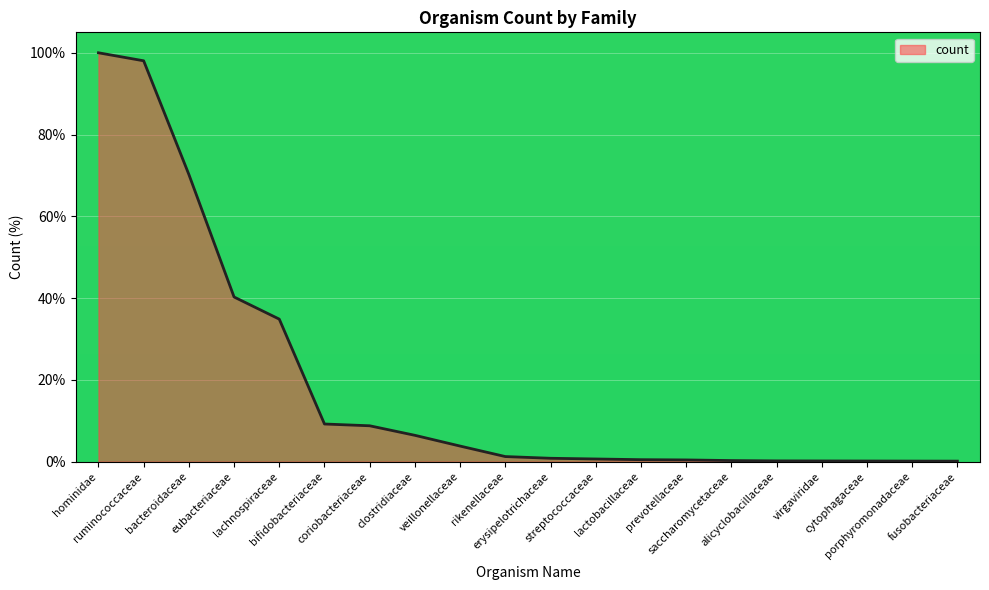

What is the maximum value shown in the chart?

100.0